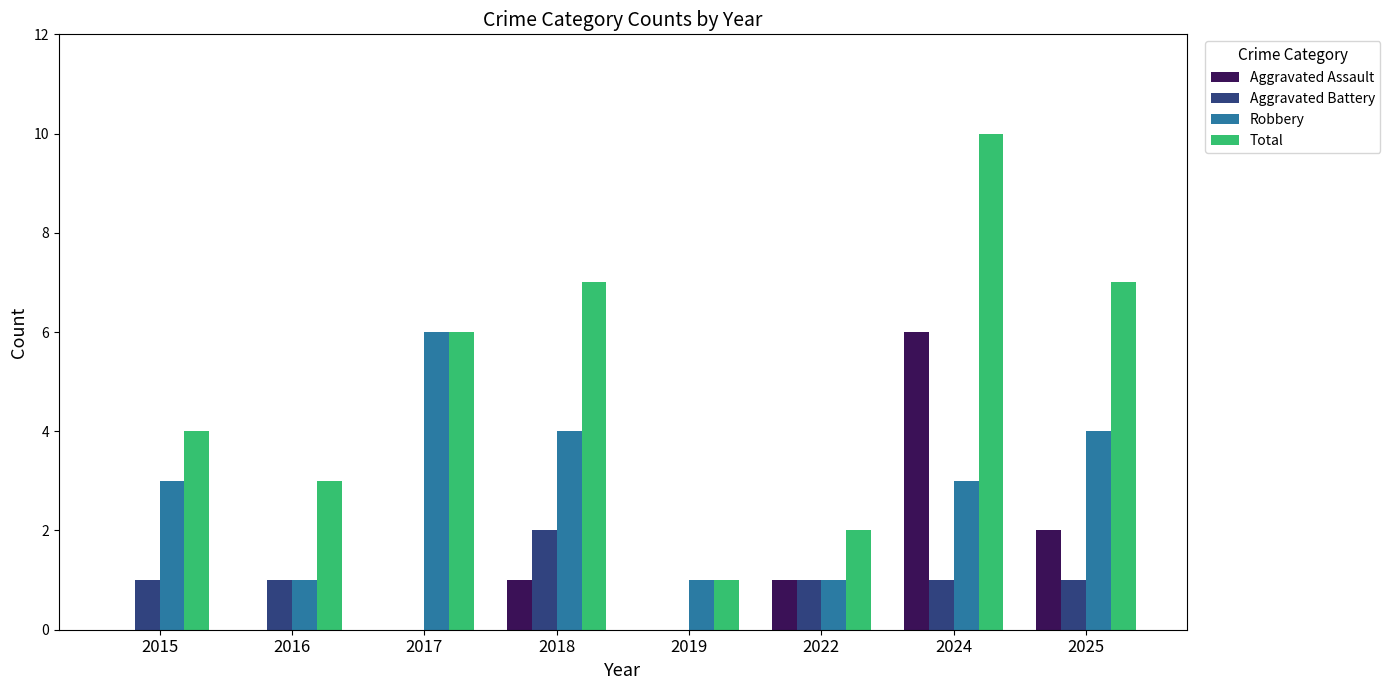

What is the total value across all series at 2016?

5